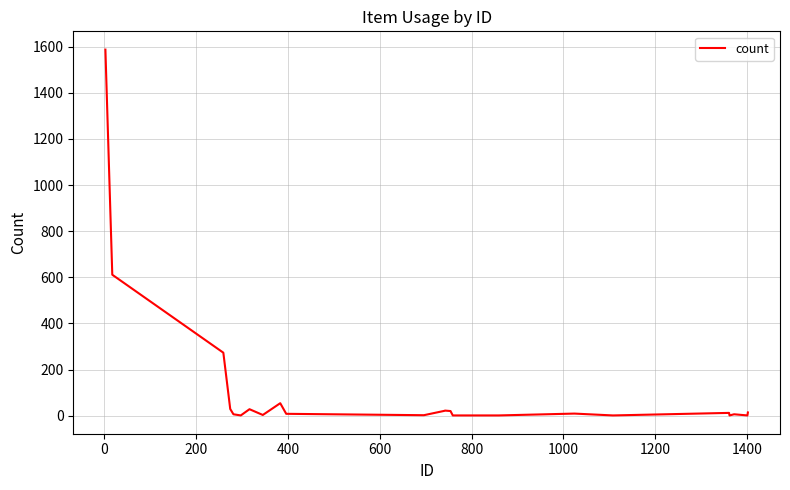

What is the difference between the maximum and minimum values?

1586